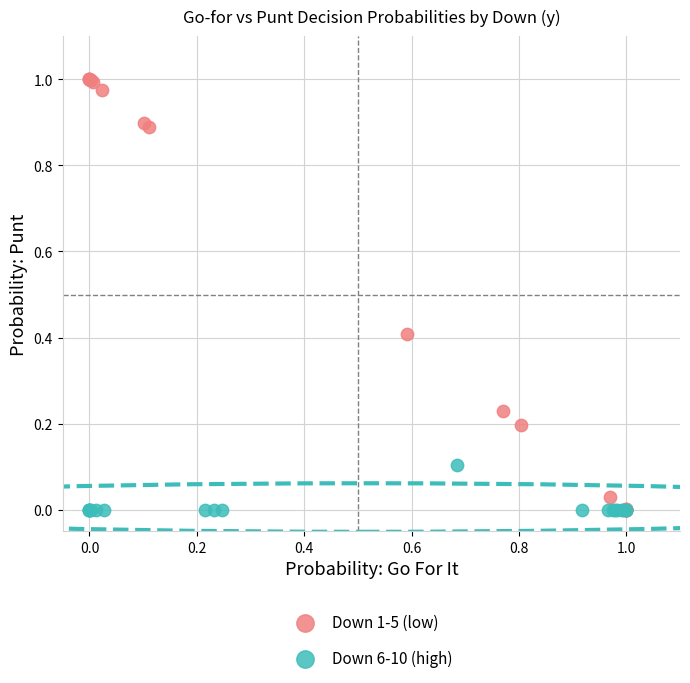

Which series has the largest Y range (max minus min)?

Down 1-5 (low)